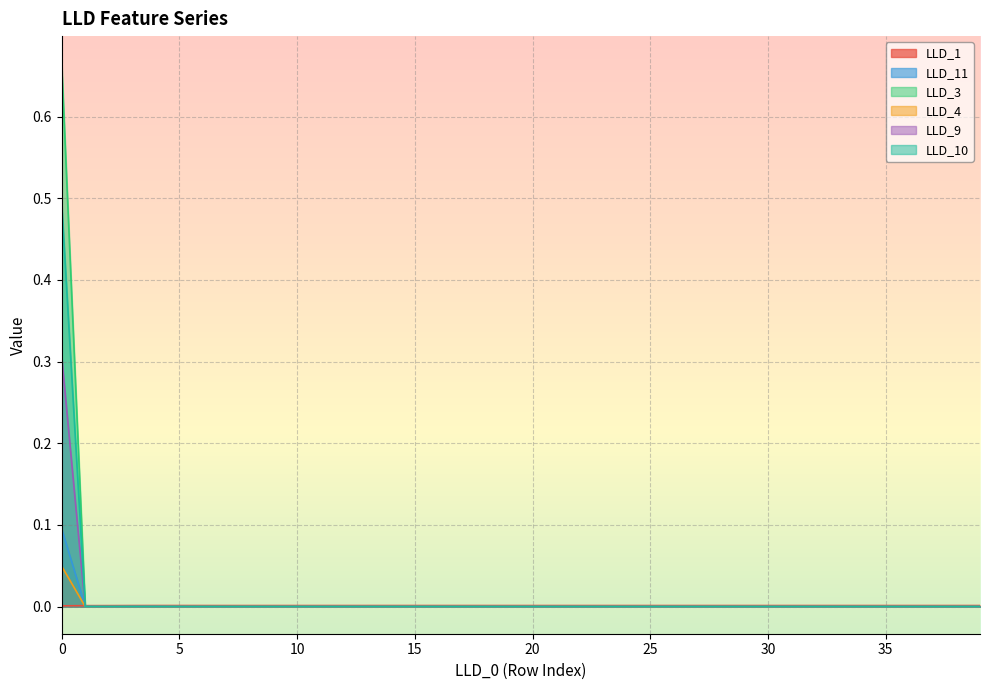

Rank the series at 18 from highest to lowest value.

LLD_1, LLD_11, LLD_3, LLD_4, LLD_9, LLD_10